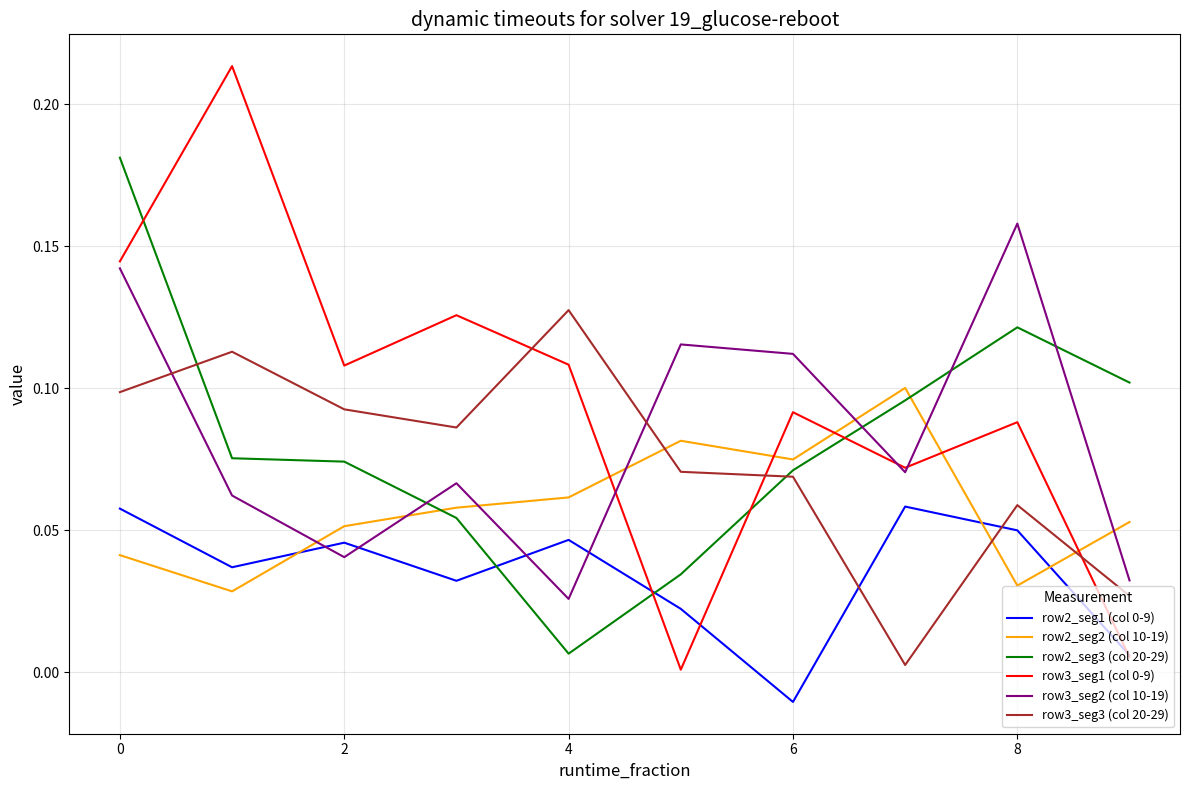

True or false: row3_seg3 (col 20-29) and row3_seg1 (col 0-9) intersect in this chart.

True